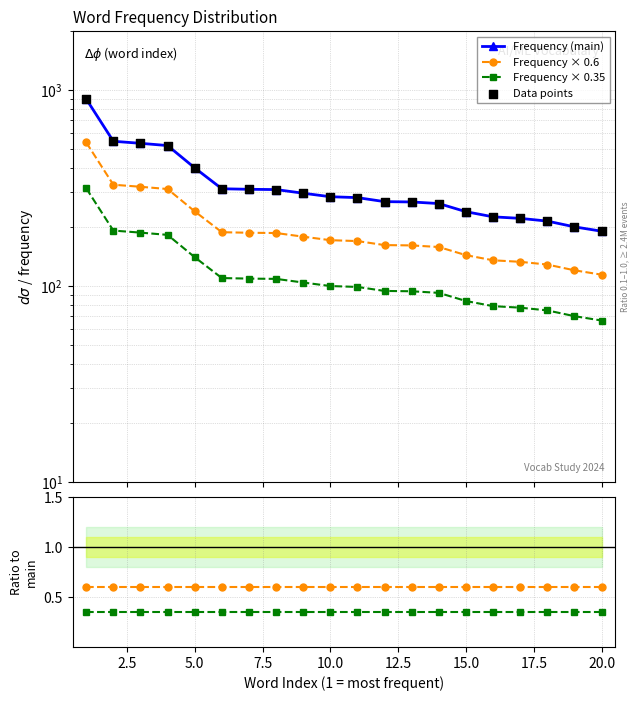

Is the value of Frequency × 0.35 at 10 greater than the value of Frequency × 0.6 at 10?

No